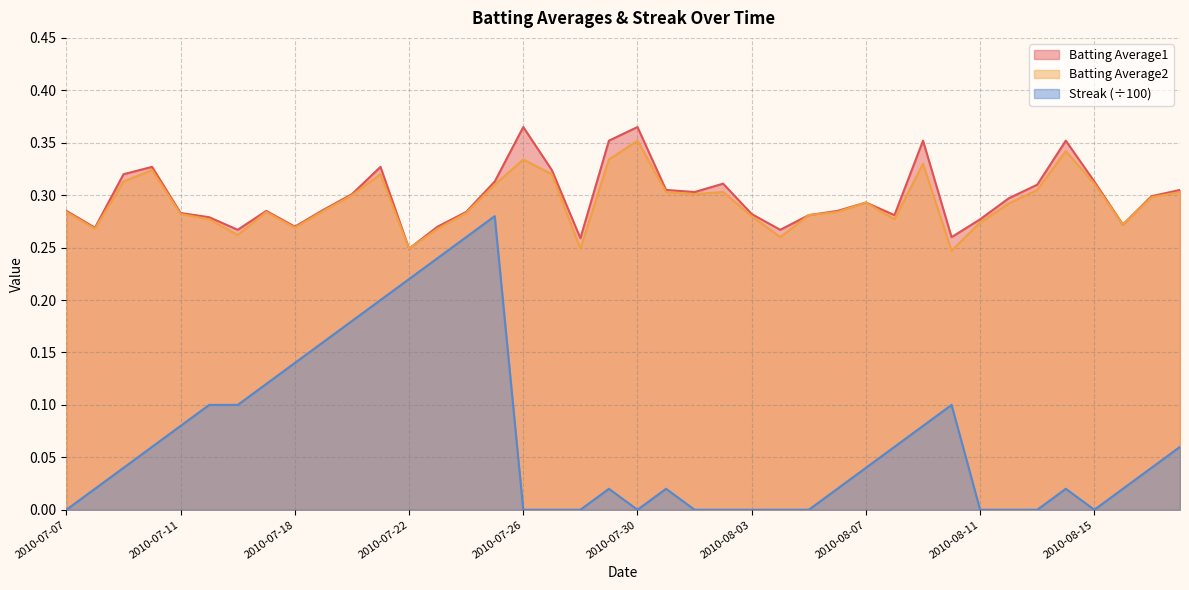

Does the chart have visible grid lines?

Yes